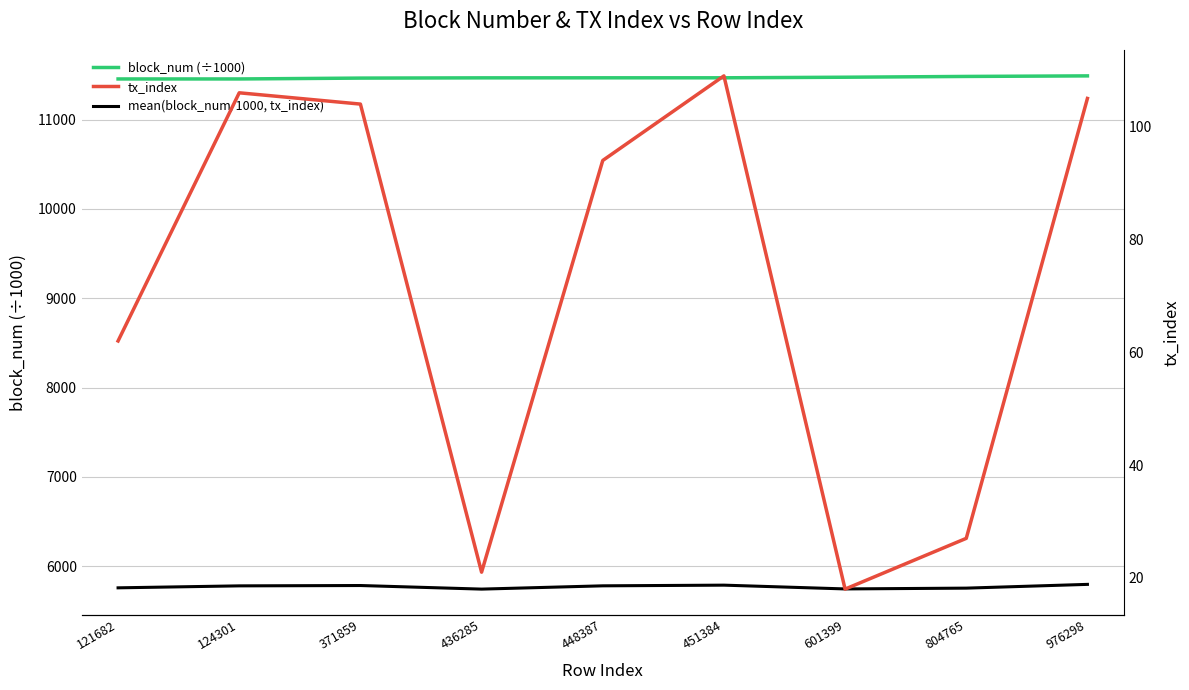

At how many categories does at least one series exceed 9911?

9